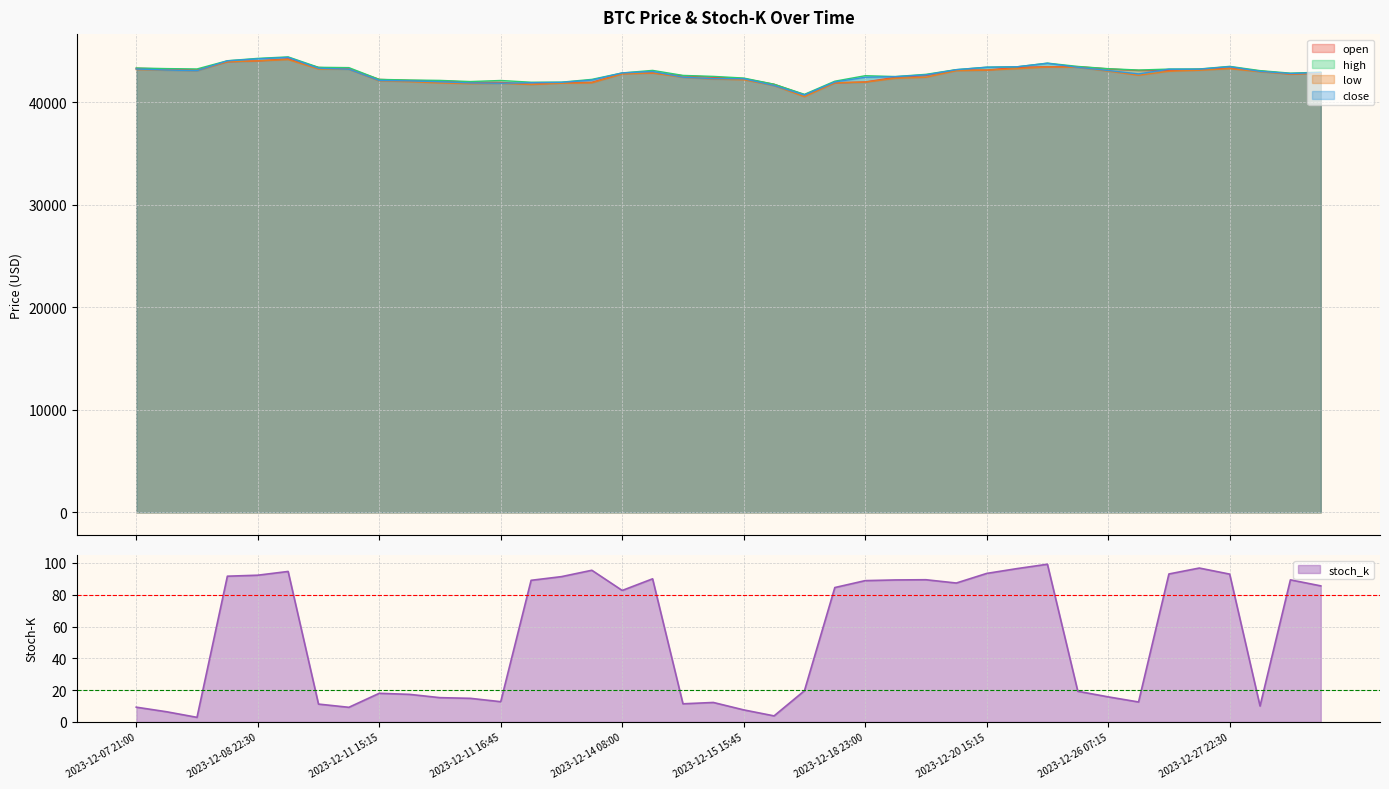

Is it true that high equals 20634.6 at 2023-12-15 15:15?

False